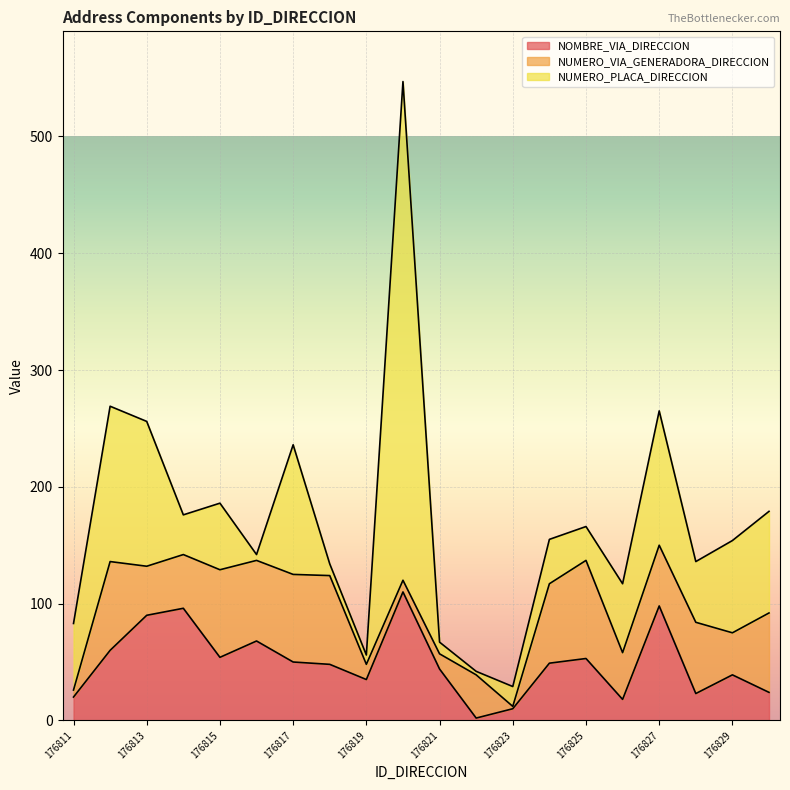

In NOMBRE_VIA_DIRECCION, how many points are higher than both neighbors (excluding endpoints)?

6